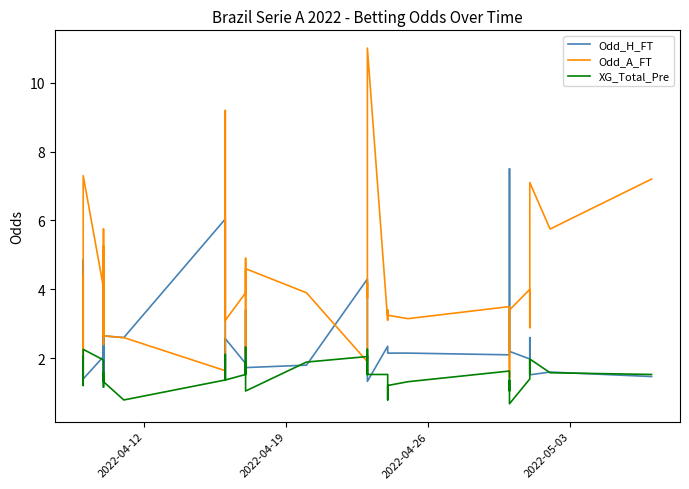

In Odd_H_FT, how many points are higher than both neighbors (excluding endpoints)?

13